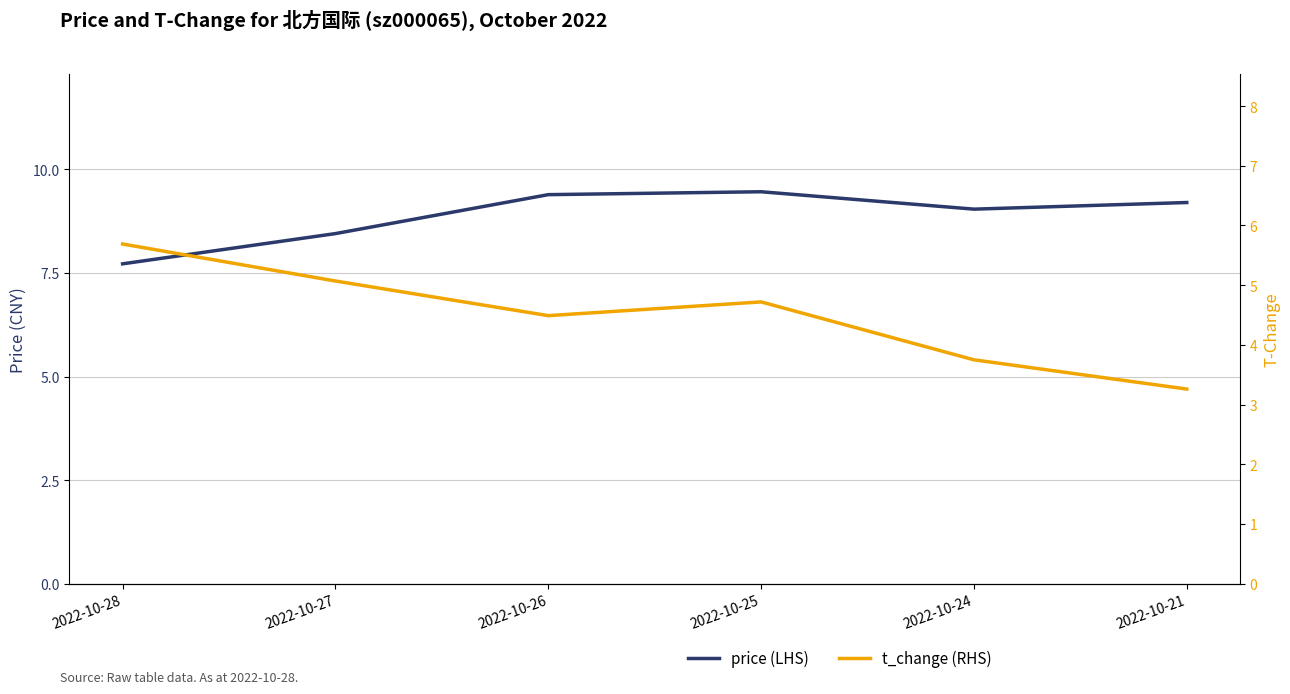

Where is the first local minimum for price (LHS)?

2022-10-24